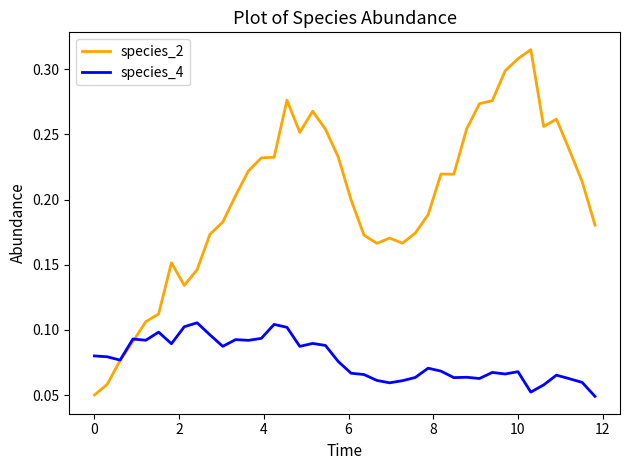

List the series in order of their peak value, lowest first.

species_4, species_2